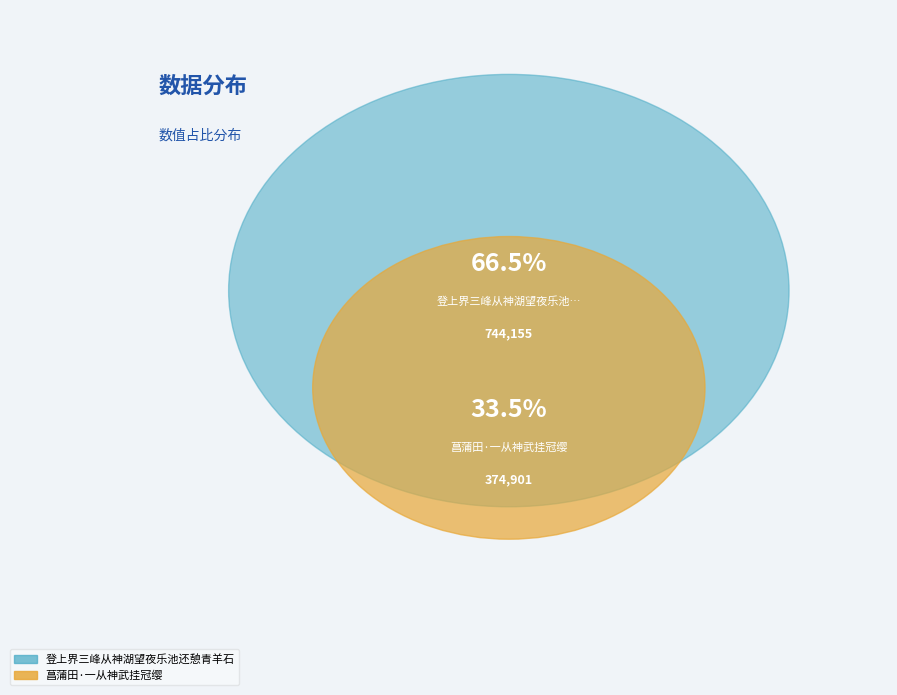

True or false: 菖蒲田·一从神武挂冠缨 accounts for 48% of the total.

False